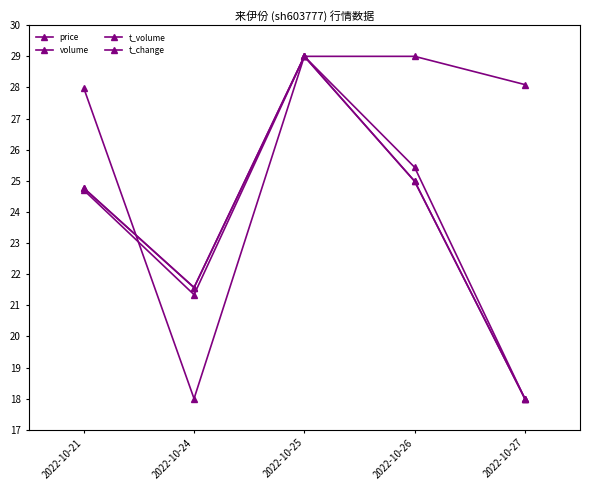

How many data points in t_volume are above 24?

3